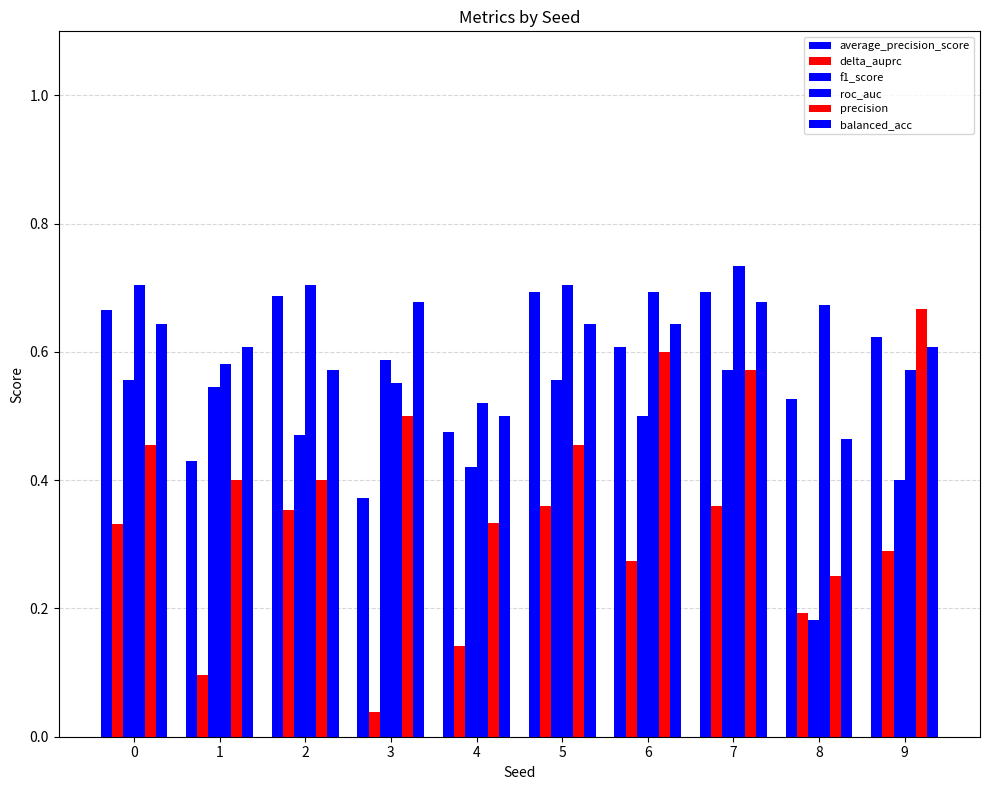

How many data points does each series have?

10